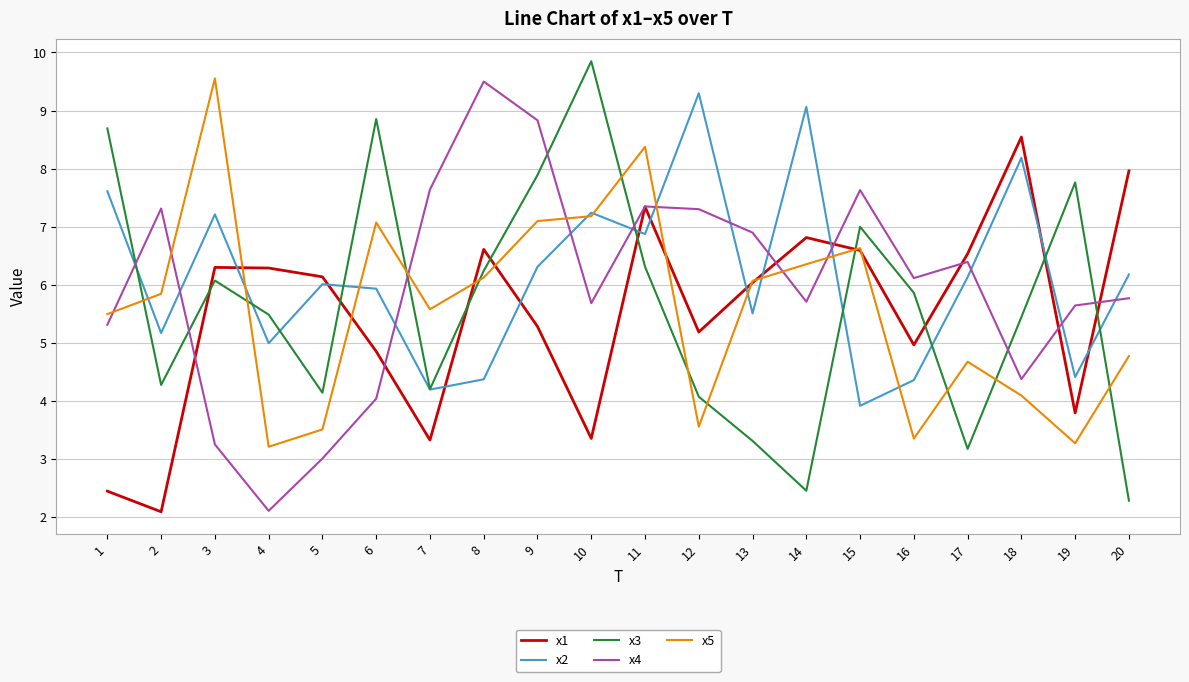

Which label corresponds to the largest value in the chart?

10